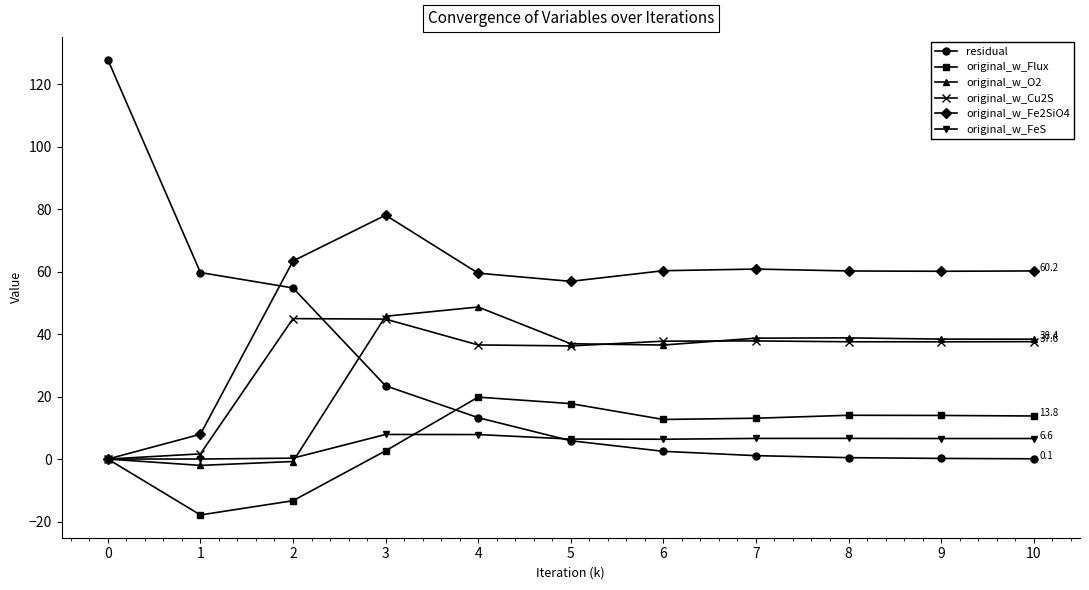

At which label does original_w_Fe2SiO4 first exceed 60?

2